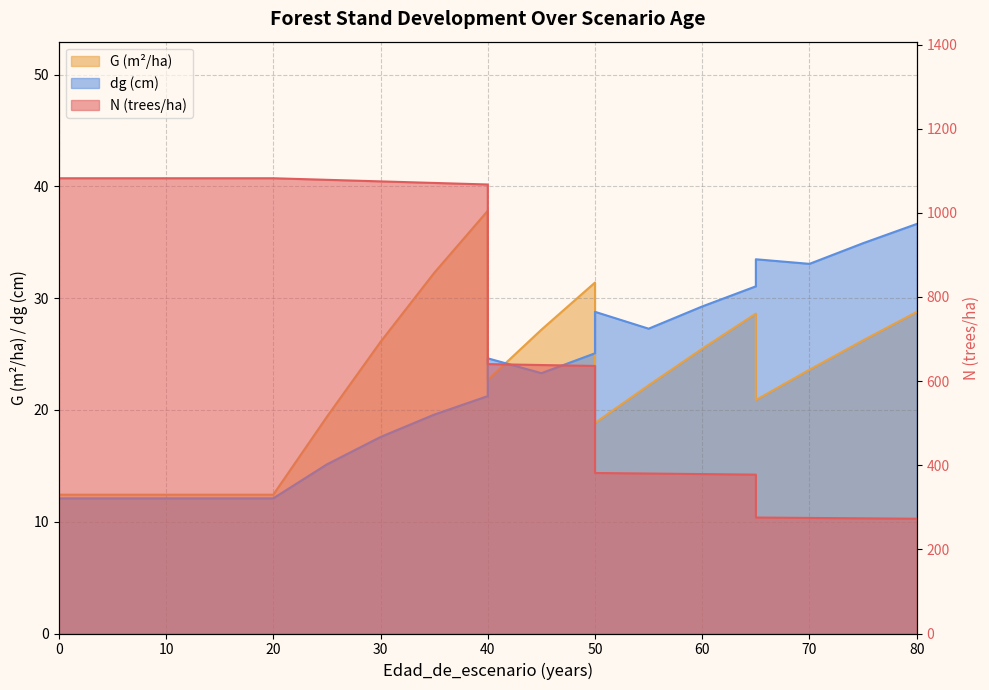

At which label does dg reach its peak?

80